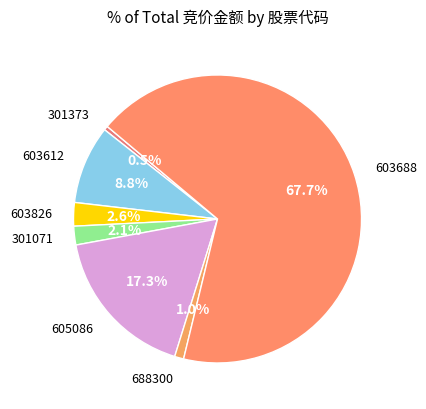

To the nearest percent, what is the average slice percentage?

14%